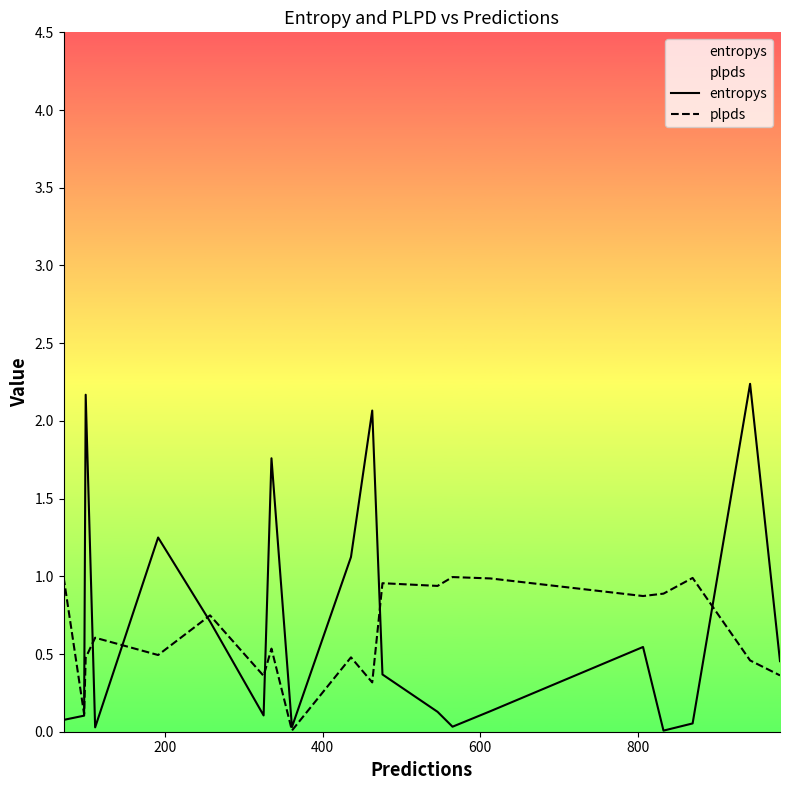

Count the number of categories in the chart.

20